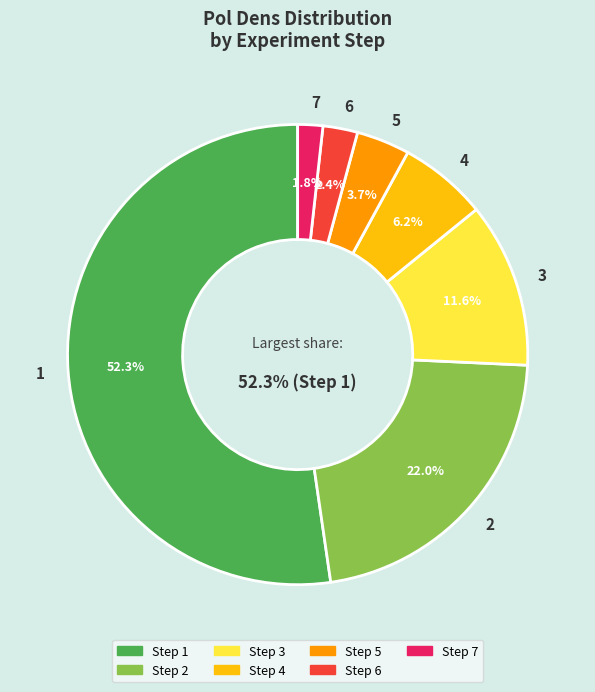

Is it true that 4 is 1% of the pie?

False